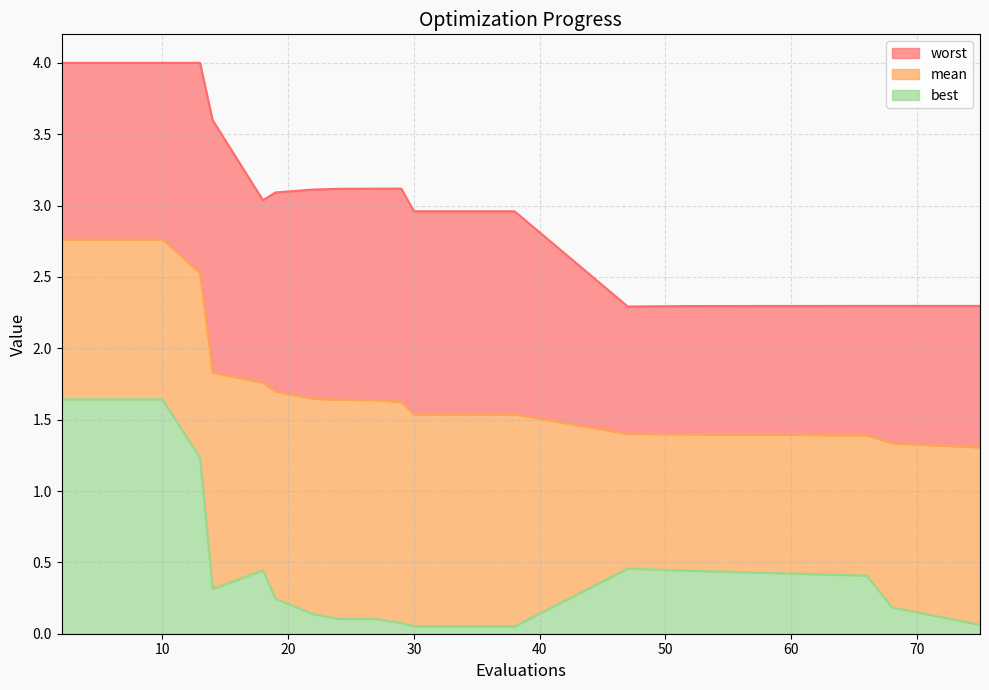

Which label corresponds to the smallest value in the chart?

30